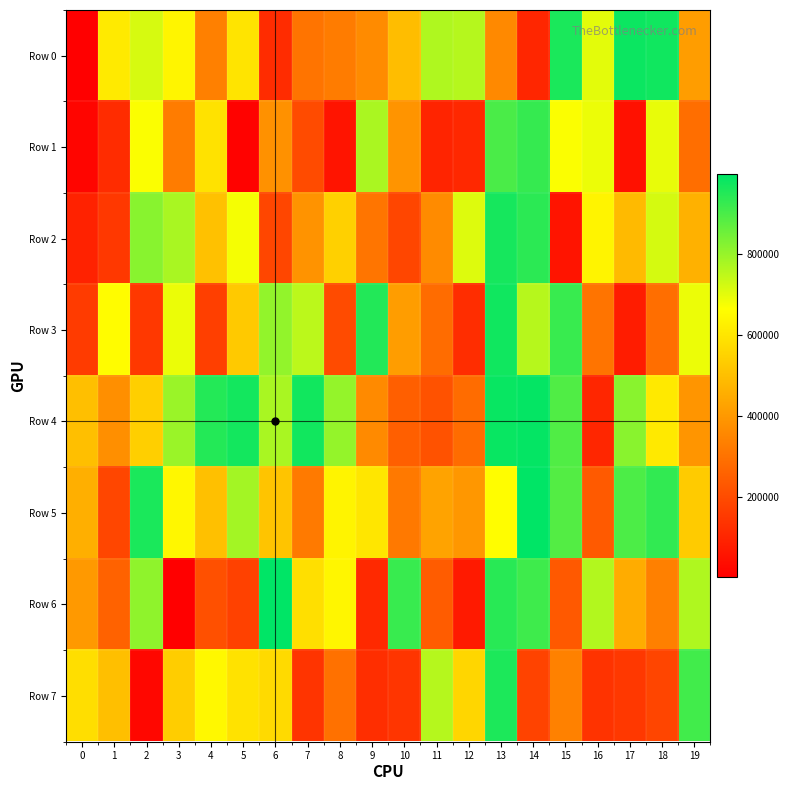

Which series has the largest total across all categories?

Row 4